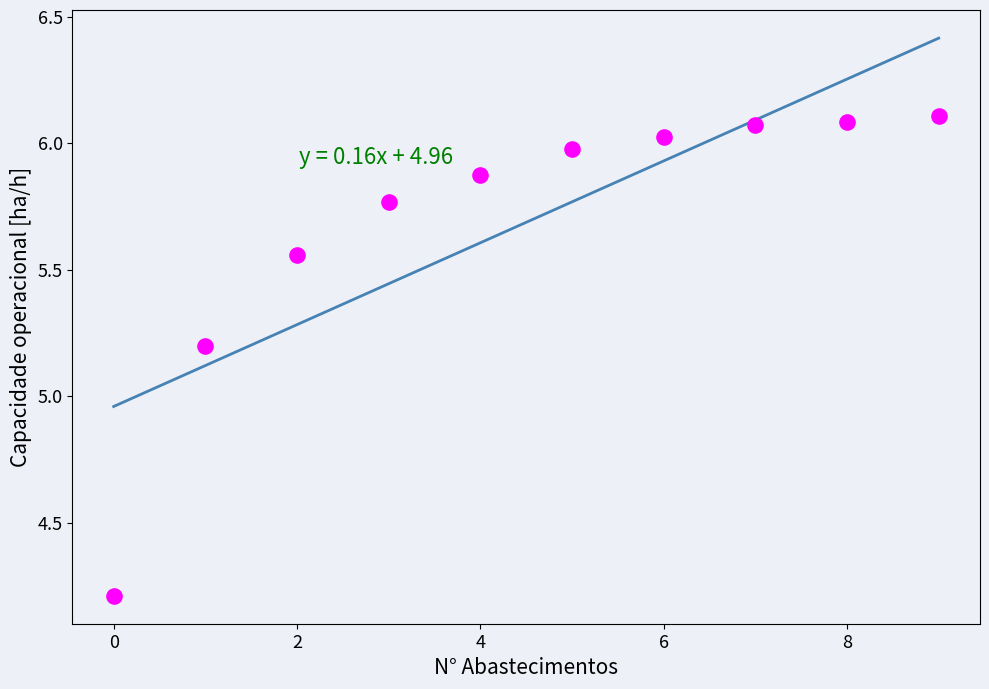

What is the average Y value?

5.7